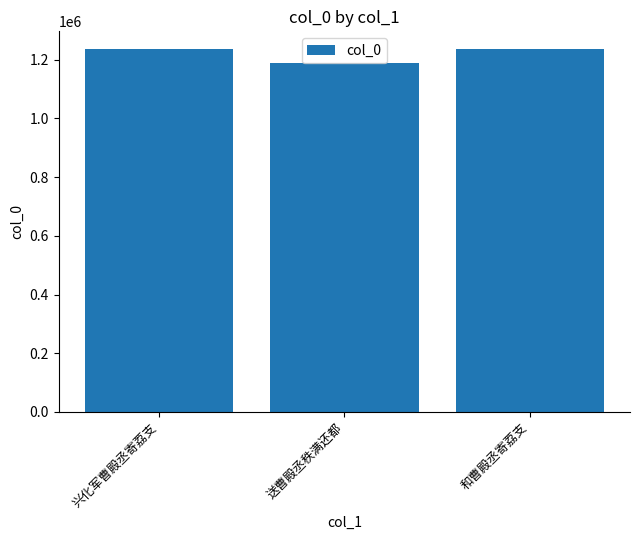

The chart shows a value of 1999022 at 和曹殿丞寄荔支. True or false?

False